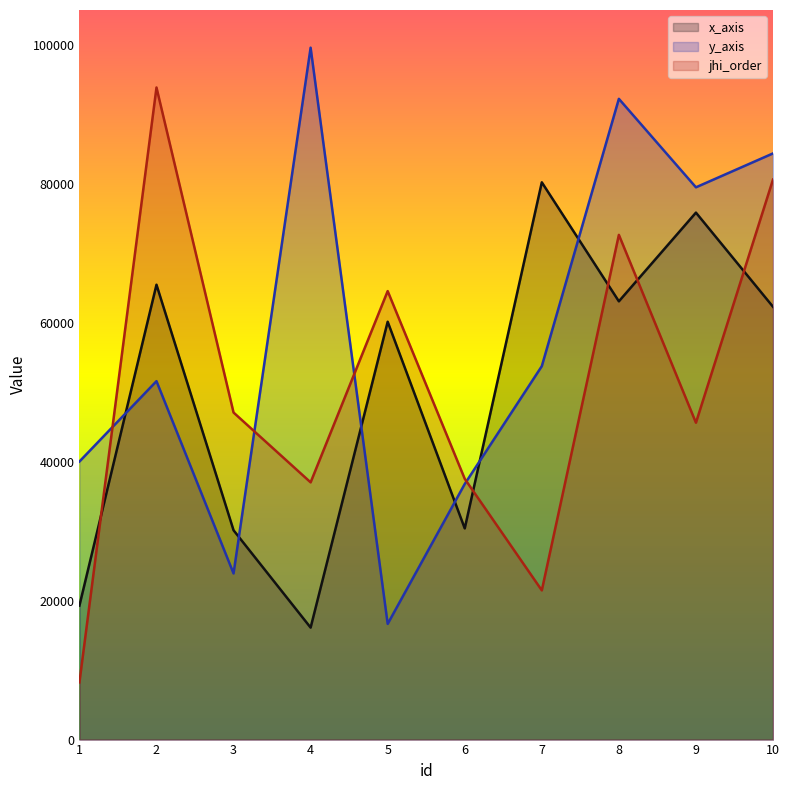

Where is the first local maximum for y_axis?

2